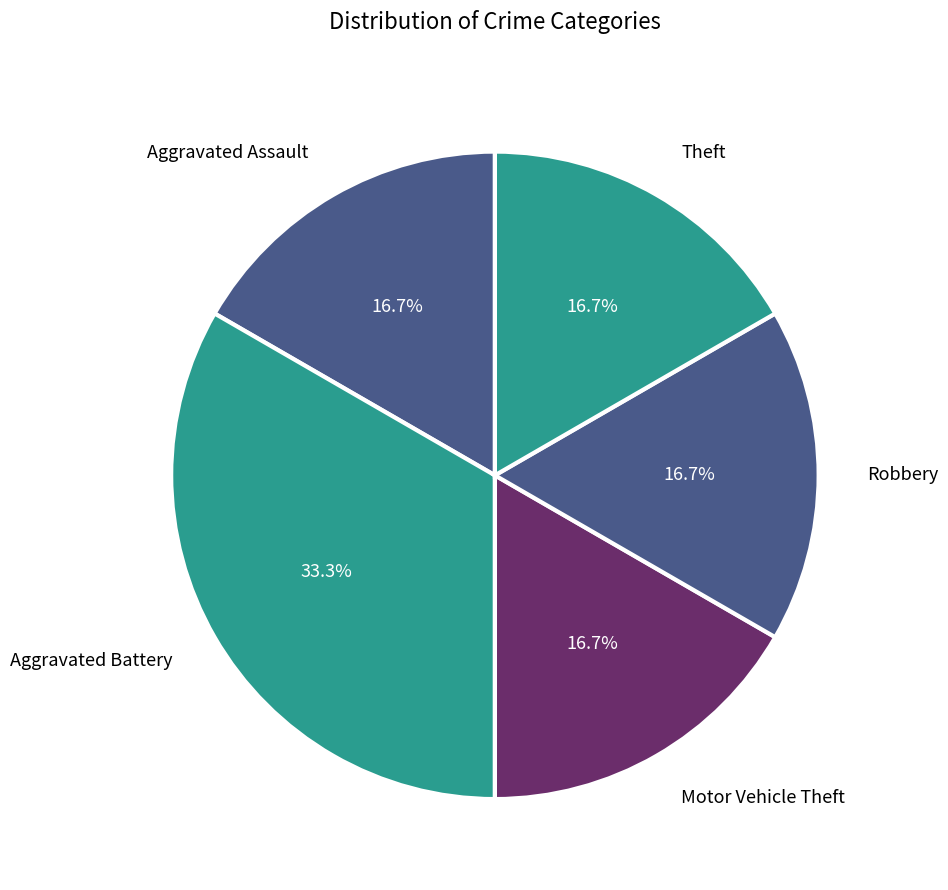

To the nearest percent, what is the average slice percentage?

20%